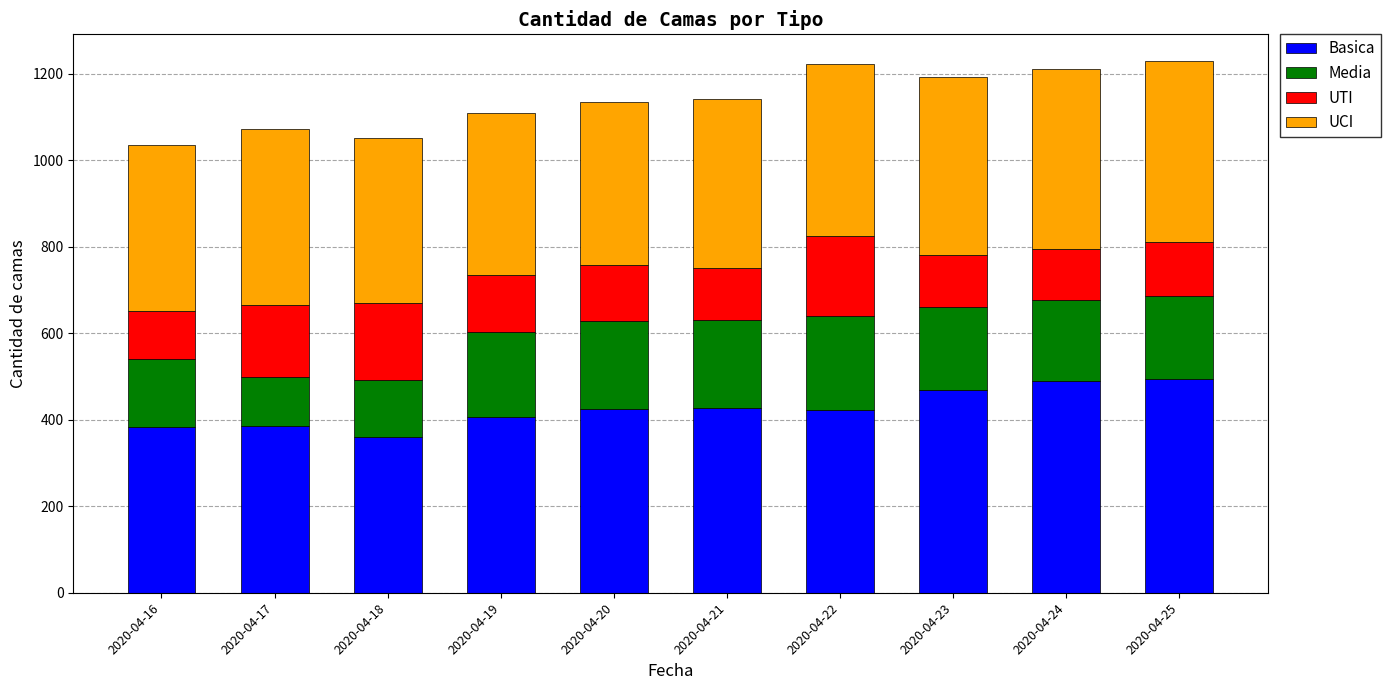

What is the difference between the Basica values at 2020-04-19 and 2020-04-25?

87